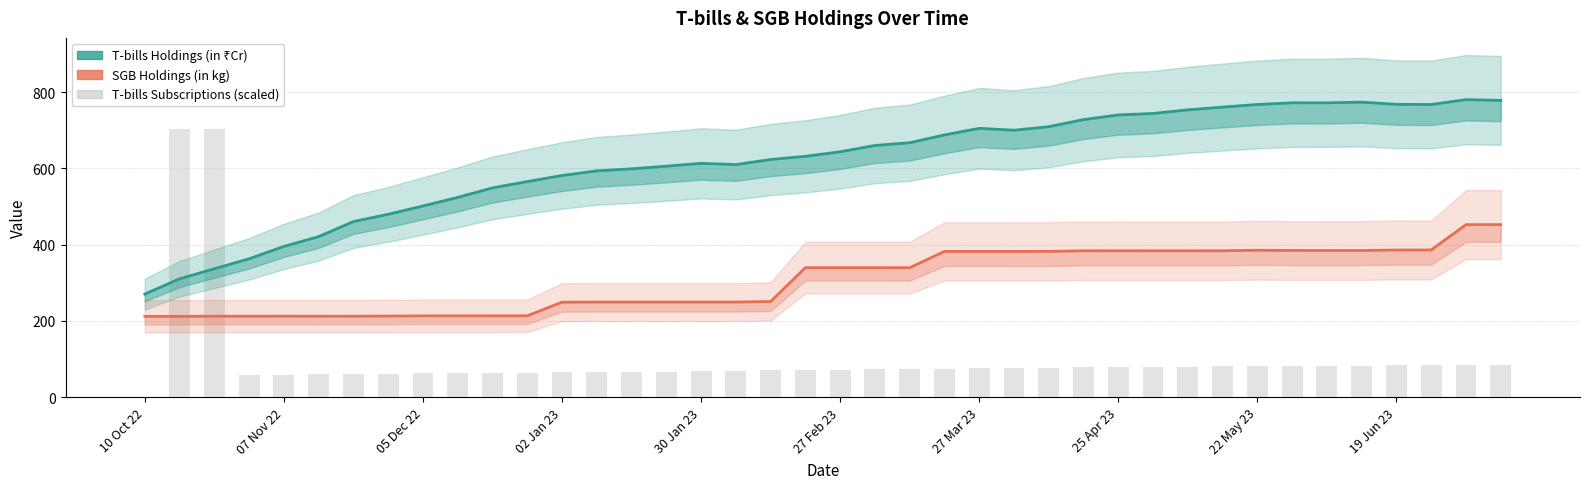

Which series has the largest total across all categories?

T-bills Holdings (in ₹Cr)